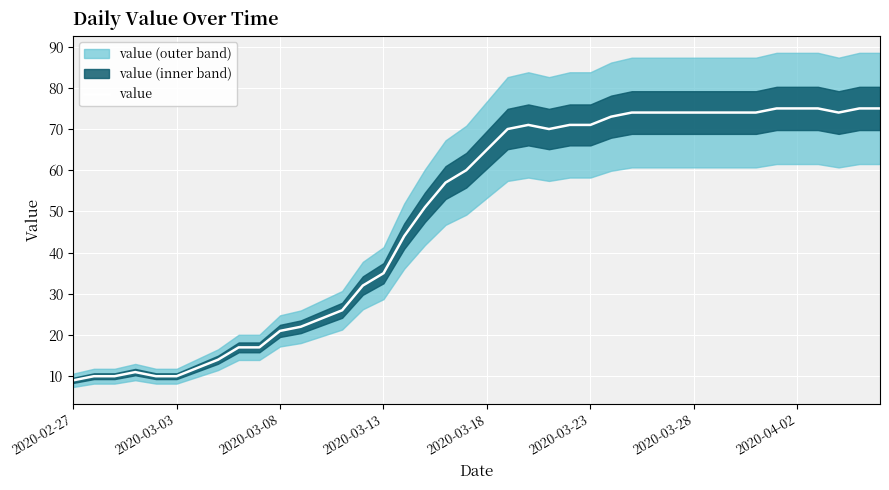

How many lines are shown in the chart?

1